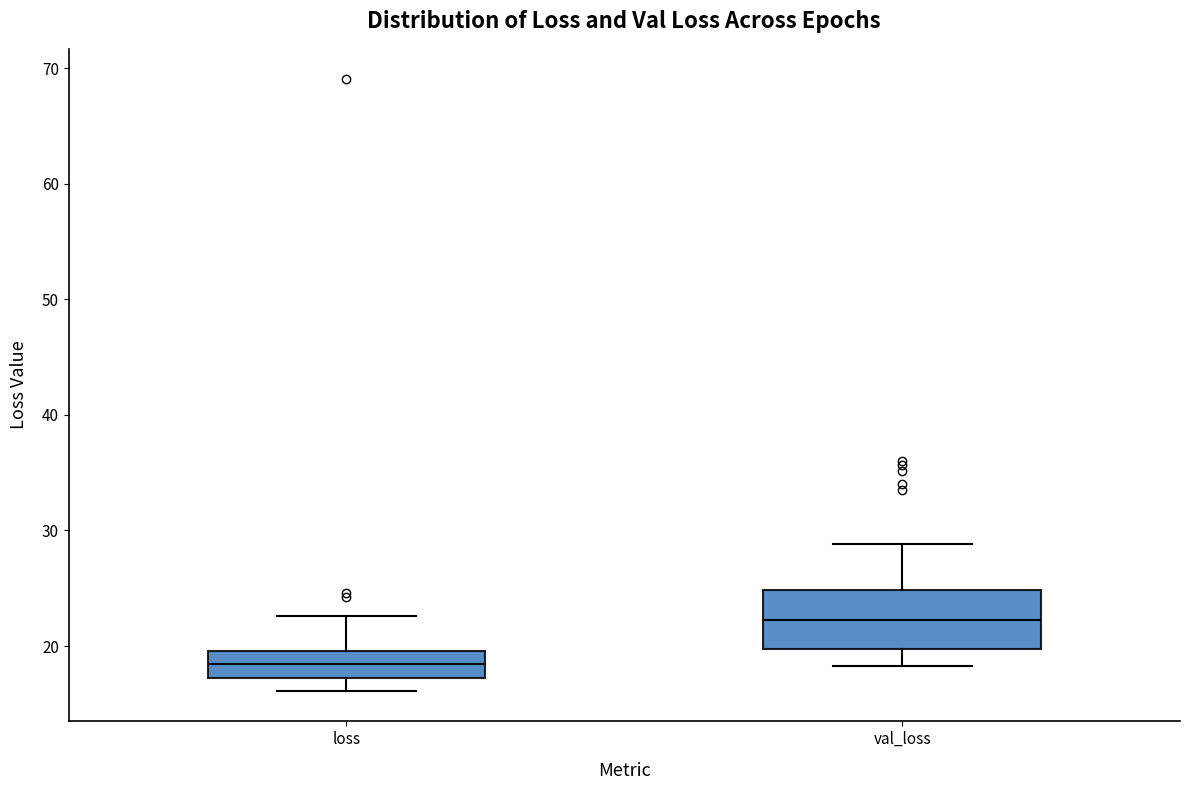

Reading left to right, transcribe this box plot: for each box, give where its median line is, the range the box spans, and where its two whiskers end, as read against the y-axis. The values are not printed on the chart, so give them approximately, as read against the axis.

loss: median 18, box 17 to 20, whiskers 16 to 23
val_loss: median 22, box 20 to 25, whiskers 18 to 29